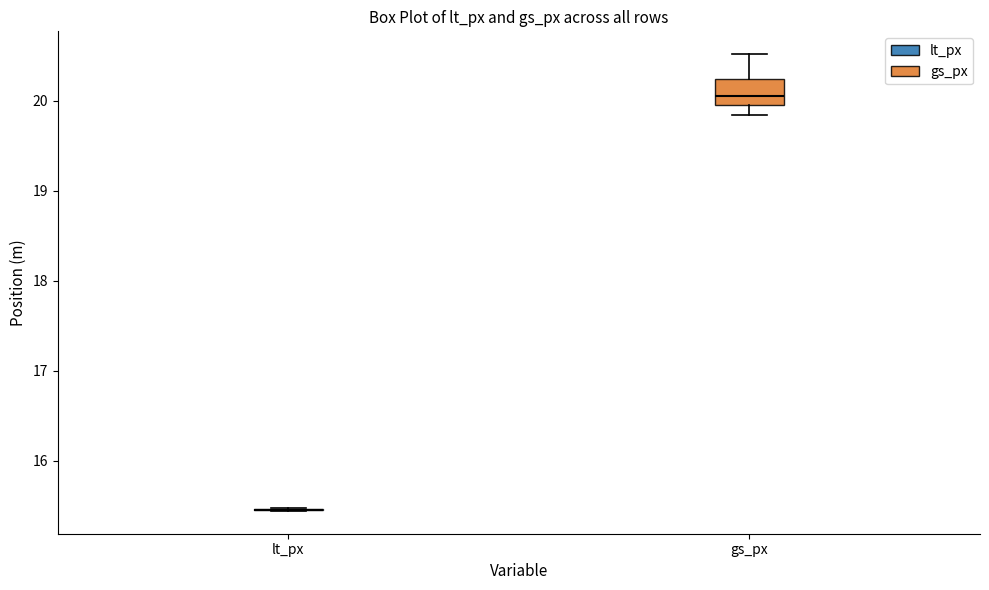

Which box is the tallest, from its lower edge to its upper edge?

gs_px